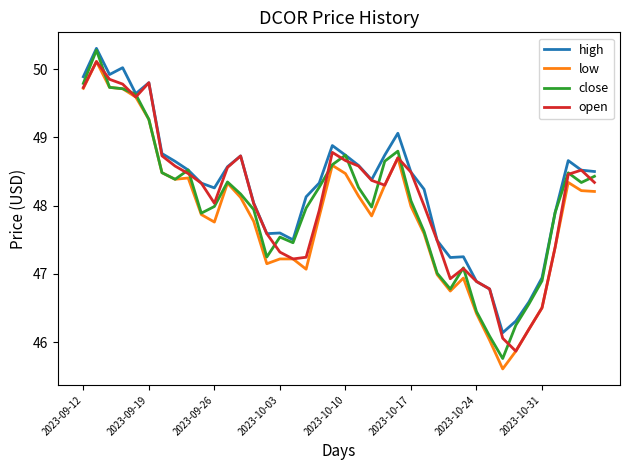

Which series has the largest range (max minus min)?

close